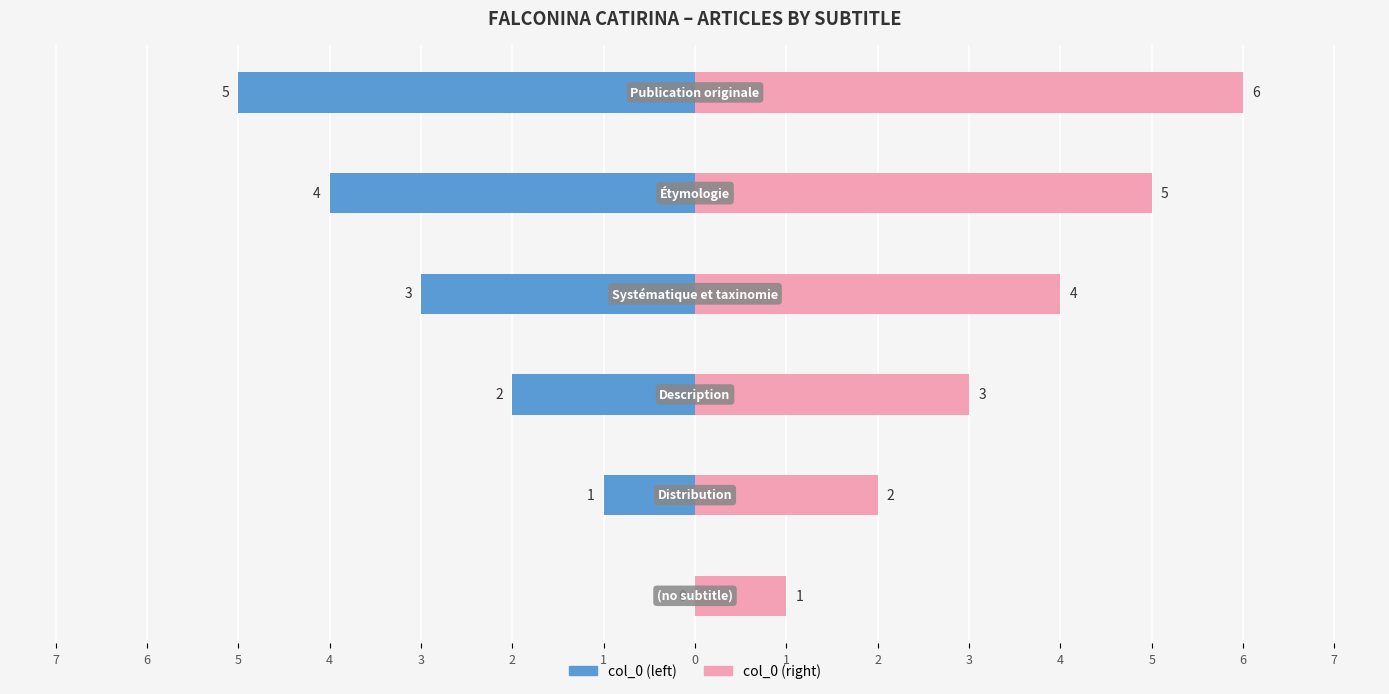

Which series has the largest range (max minus min)?

col_0 (left)